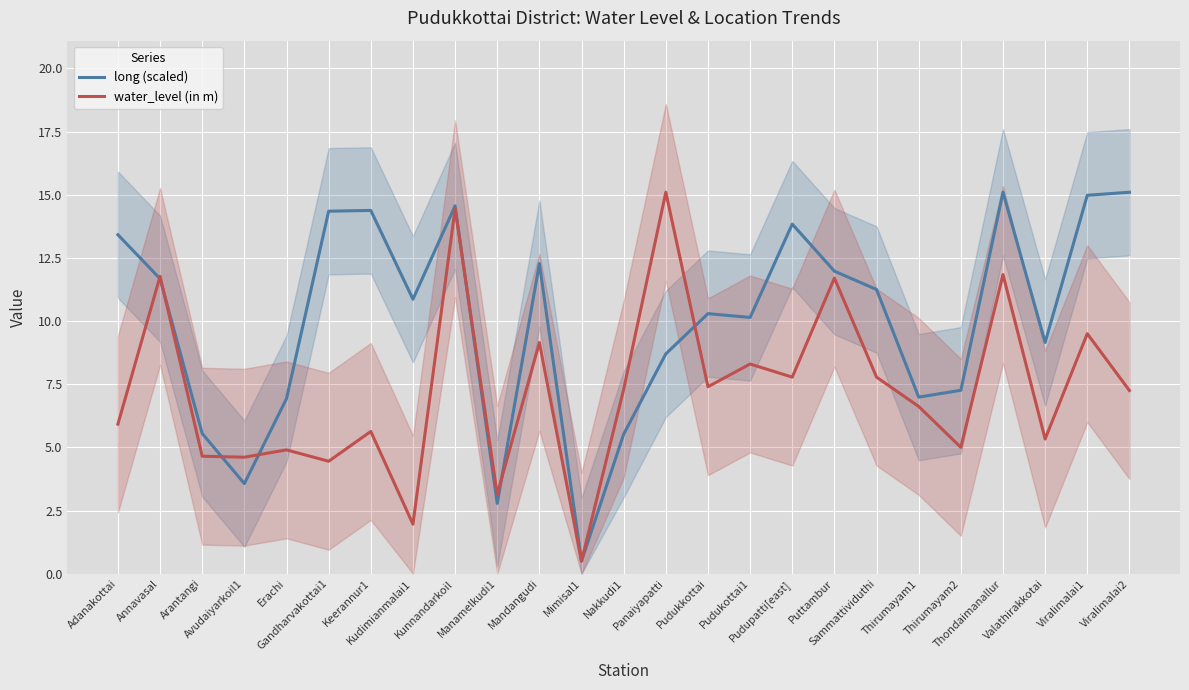

The water_level (in m) series shows 5.3 at Valathirakkotai. True or false?

True